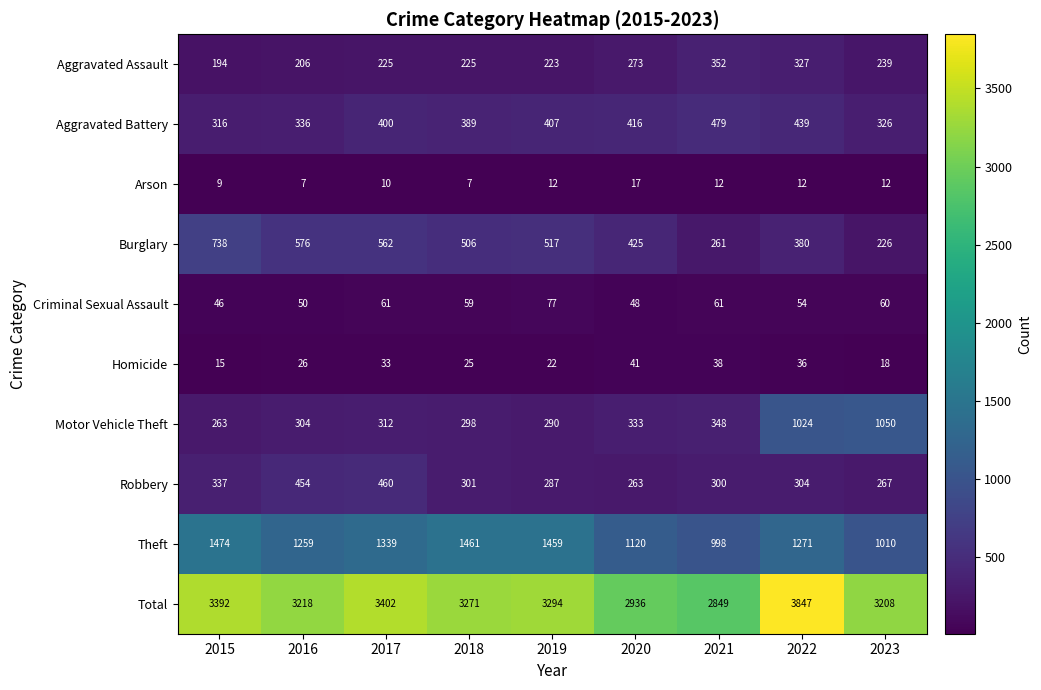

What is the minimum value for Aggravated Battery?

316